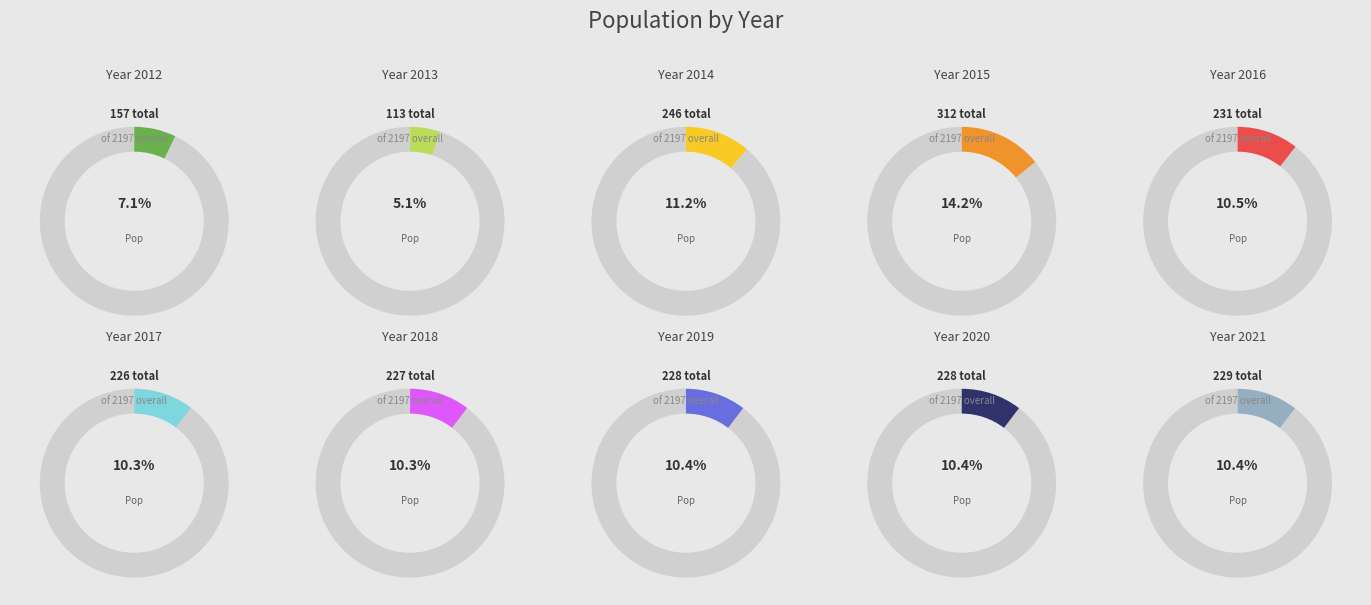

What percentage is the 2020 slice, to the nearest percent?

10%